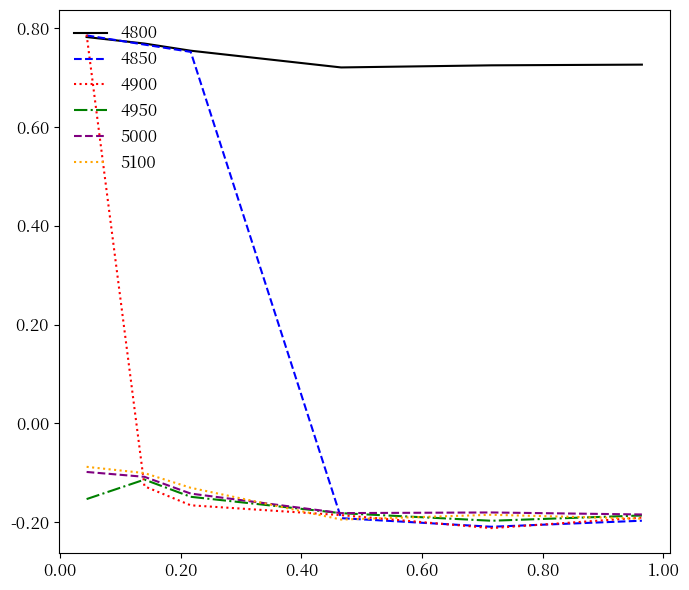

True or false: 5100 and 4800 intersect in this chart.

False